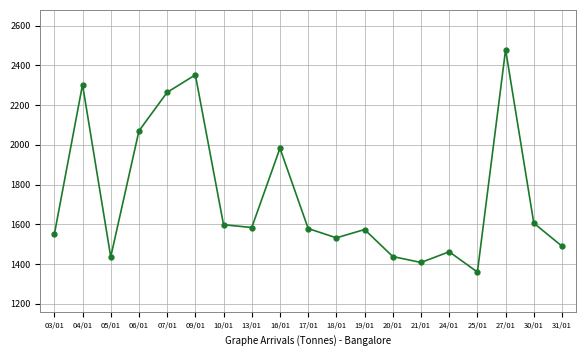

What is the label of the 12th point from the left?

19/01